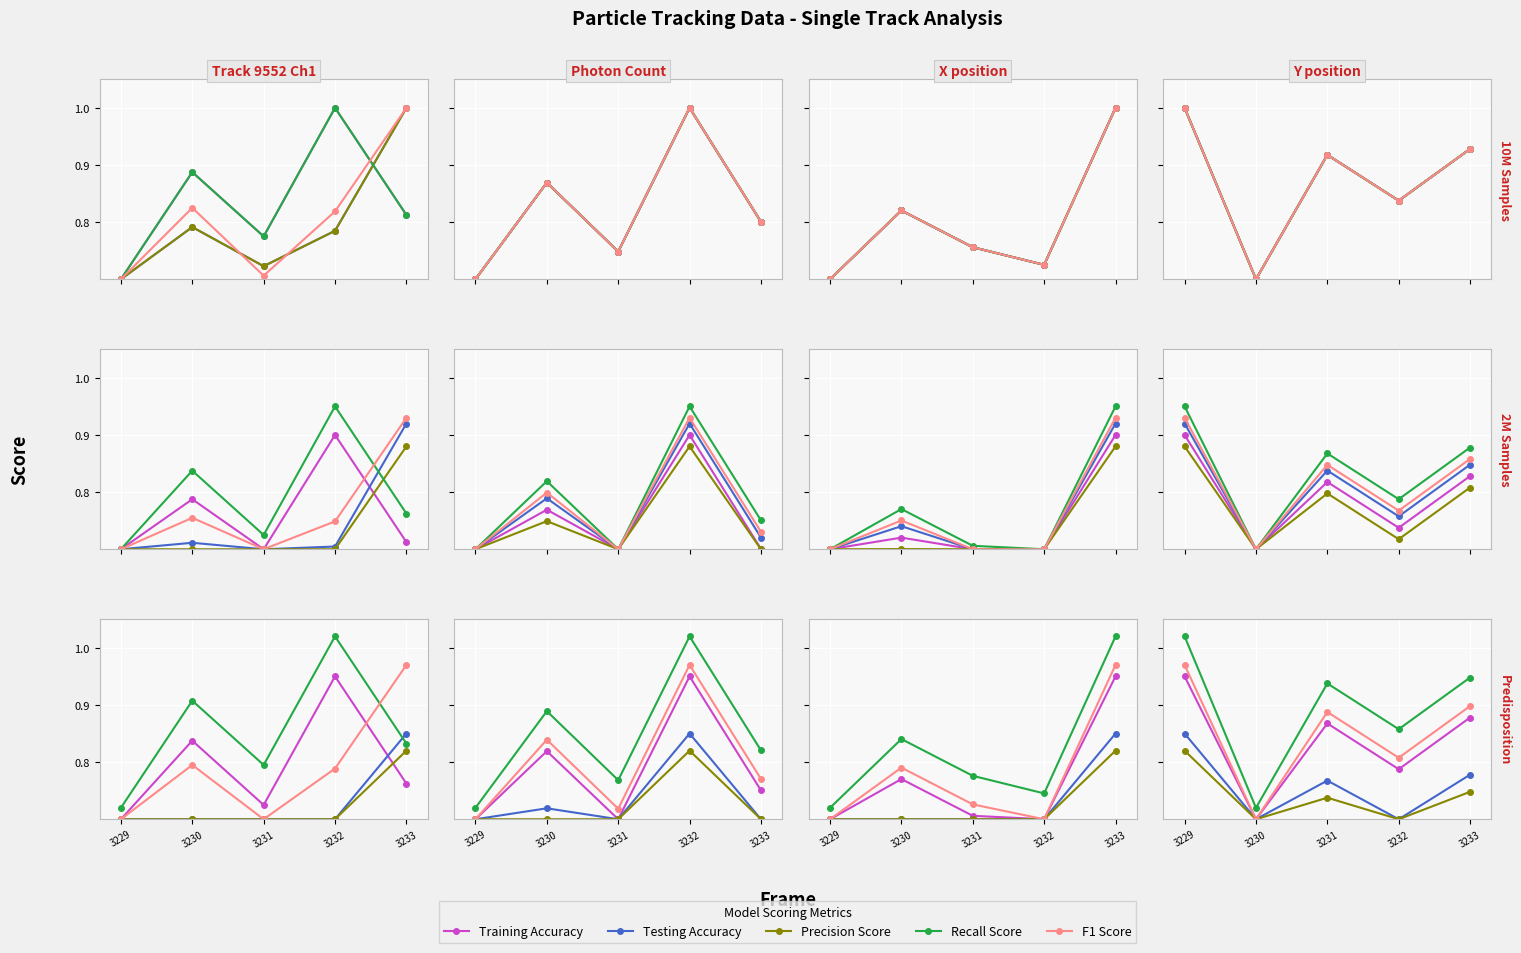

What is the value of the Testing Accuracy point at the 4th from the left?

0.7